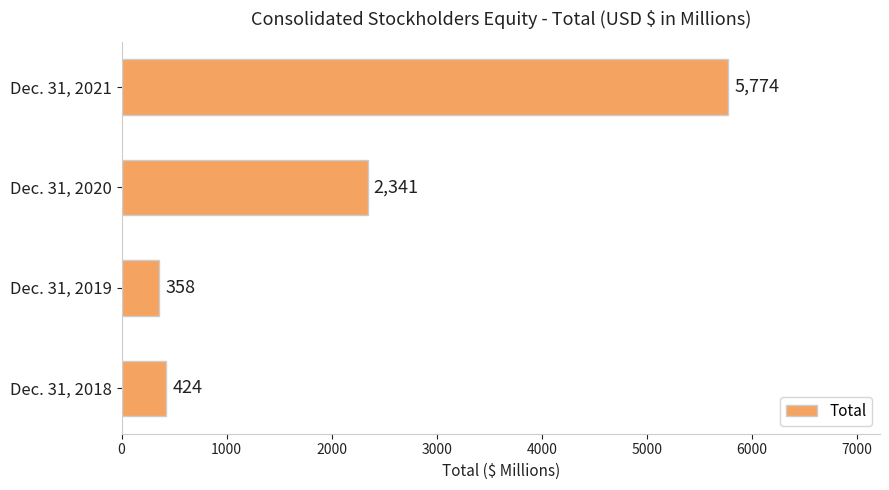

At which category does the chart reach its peak across all series?

Dec. 31, 2021